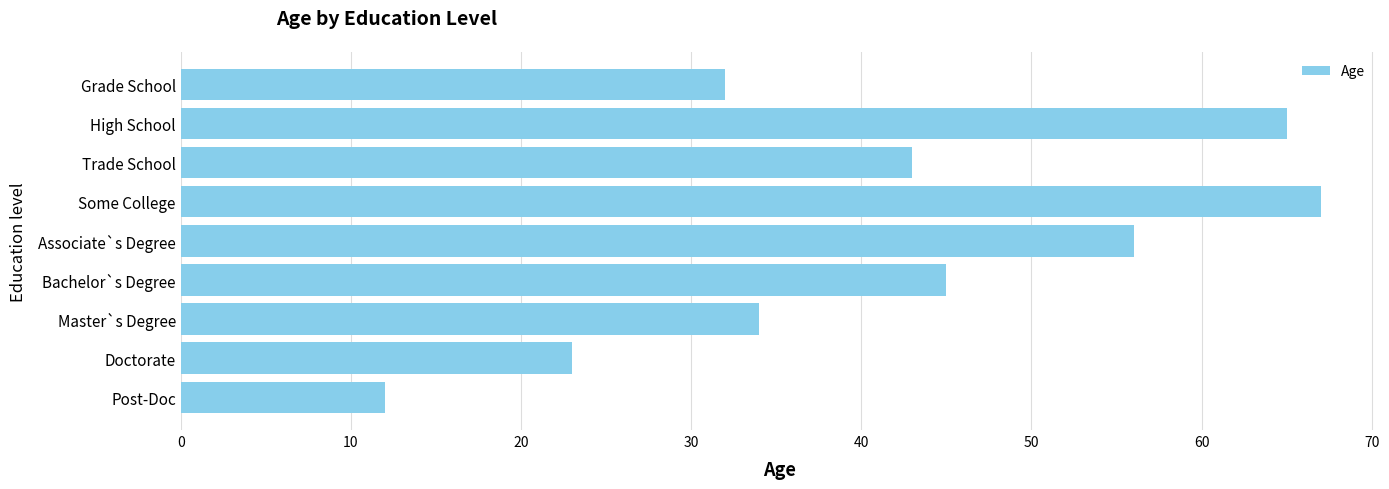

Approximately how many times larger is the value at High School compared to Master`s Degree?

1.9